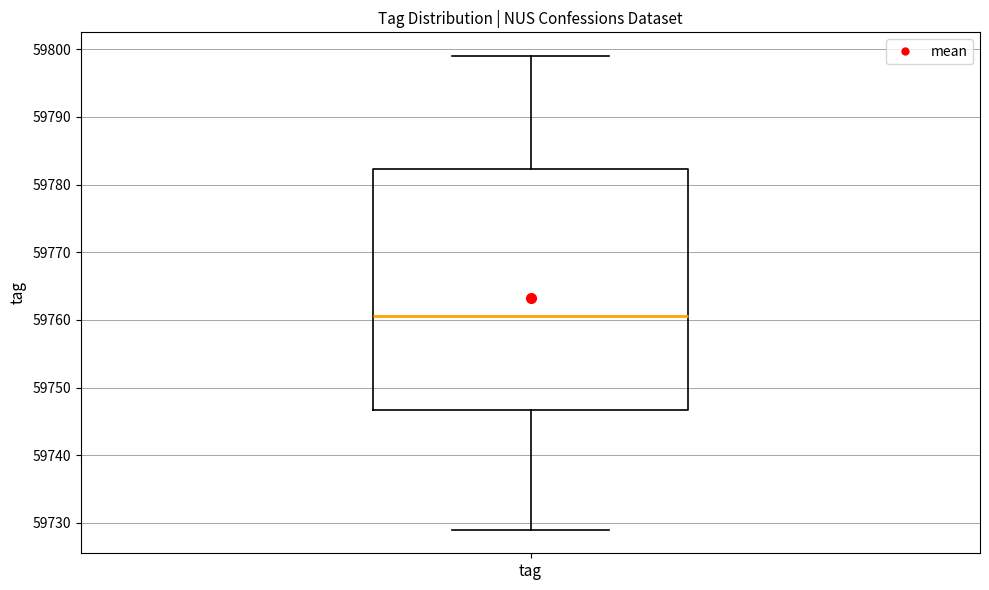

Transcribe this box plot: give where the median line is, the range the box spans, and where the two whiskers end, as read against the y-axis. The values are not printed on the chart, so give them approximately, as read against the axis.

median 59761, box 59747 to 59782, whiskers 59729 to 59799